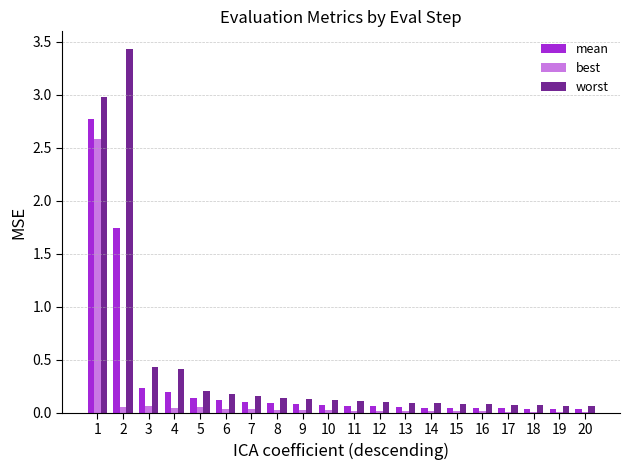

Which series has the widest spread of values?

worst